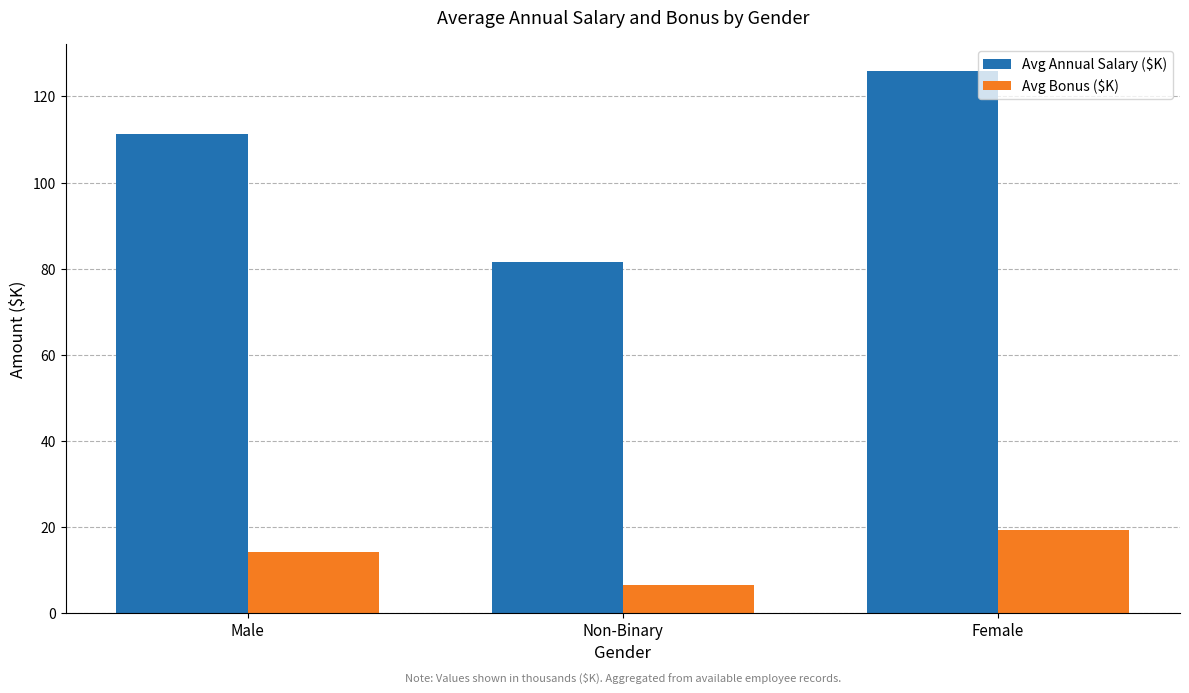

What is the difference between the second highest and minimum values in the Avg Annual Salary ($K) series?

29.7